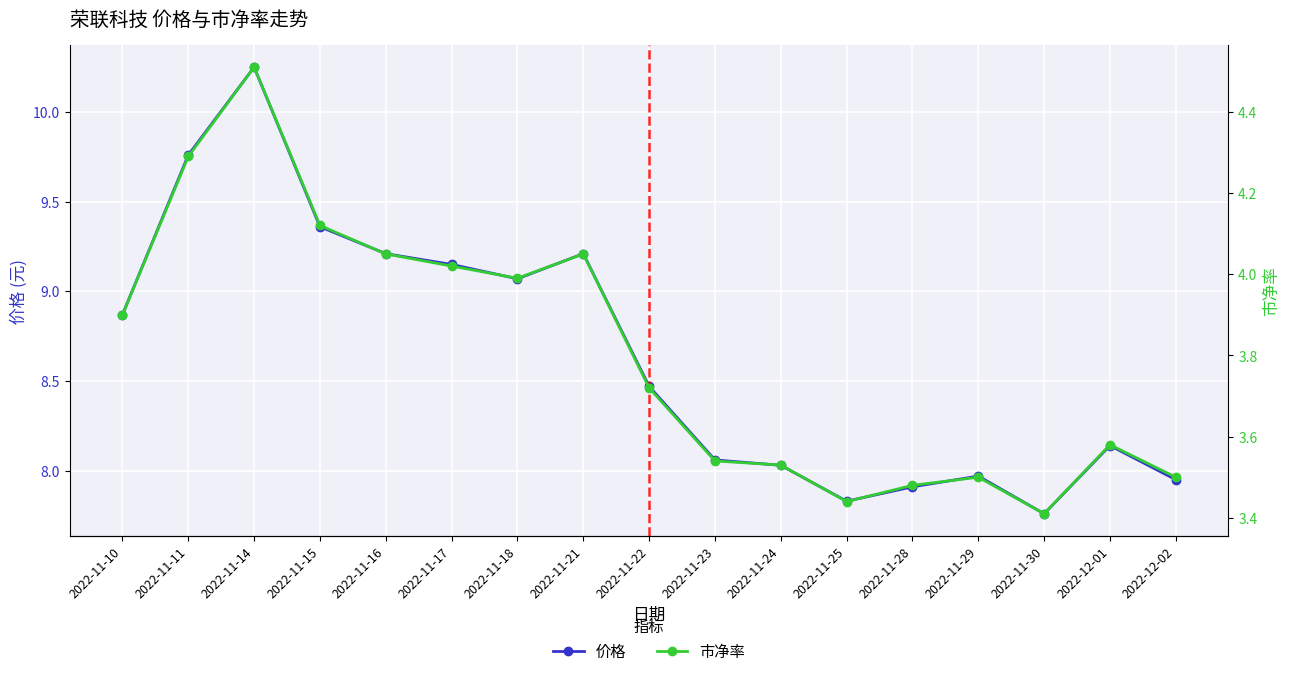

How many interior local peaks does the 价格 series have?

4